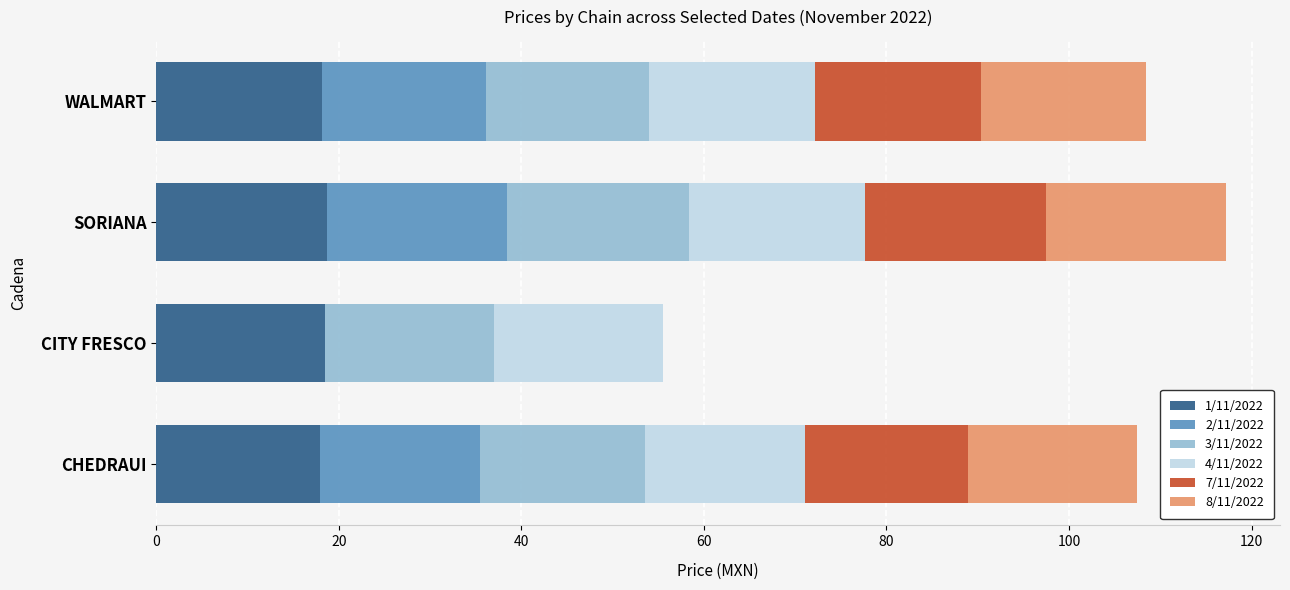

What is the total value across all series at WALMART?

108.4